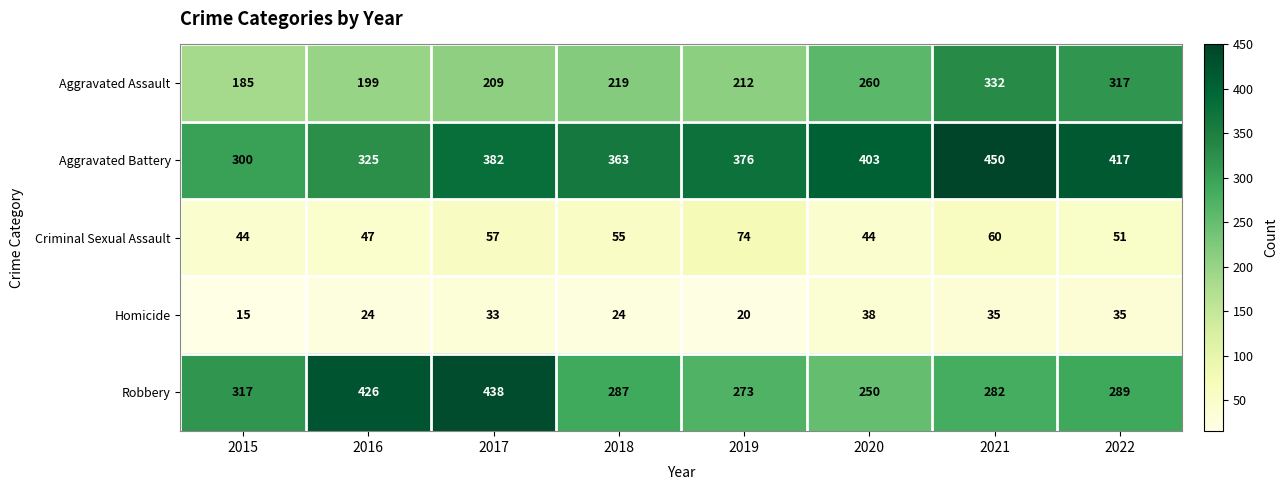

How many distinct data groups are displayed?

5